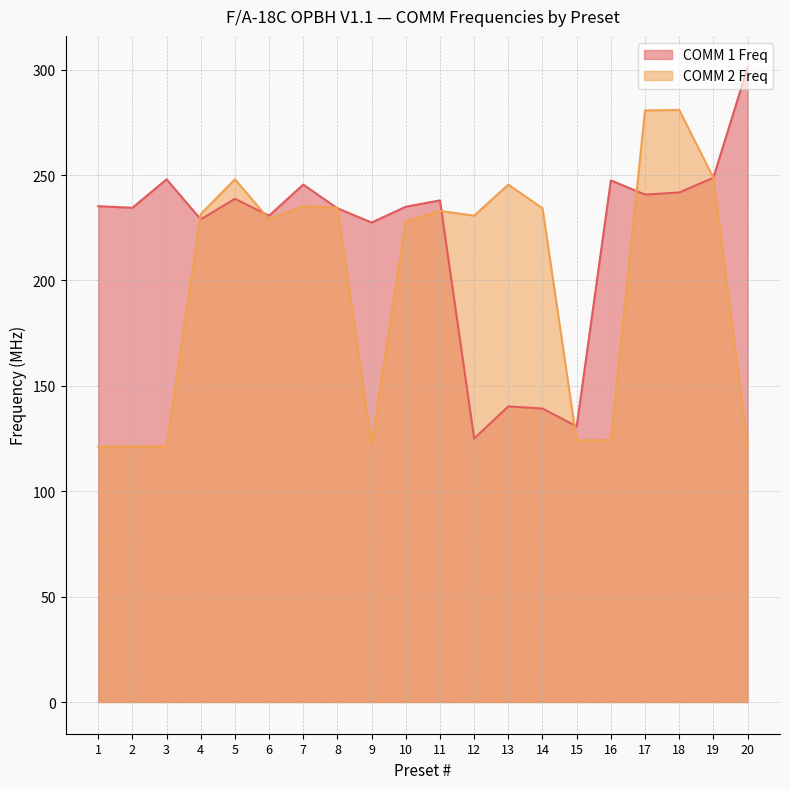

Does the chart display data point markers on the line(s)?

No